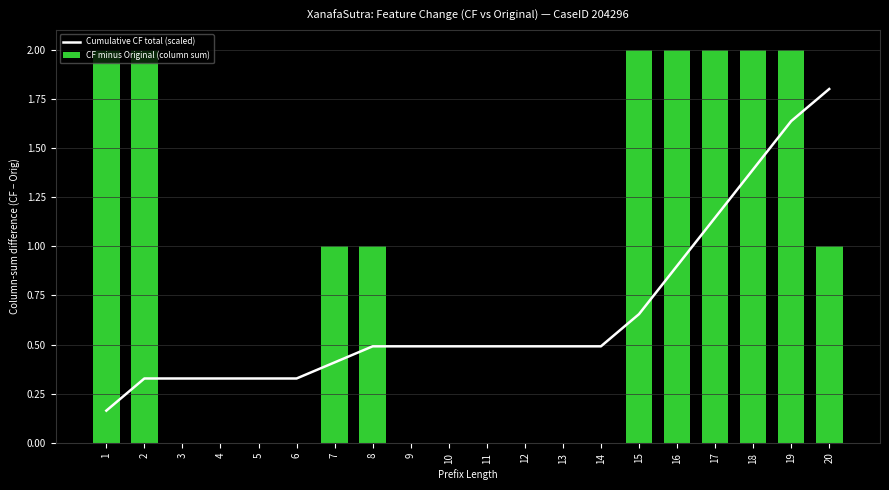

At which category does the chart reach its minimum across all series?

3